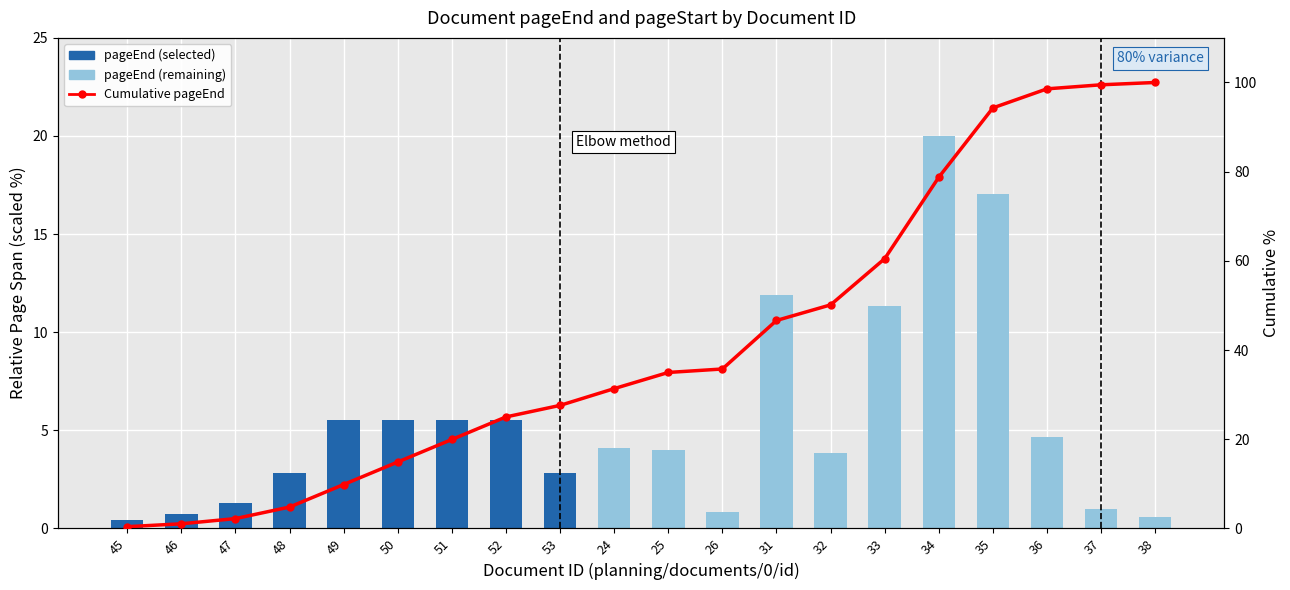

How many data points in pageEnd are less than 4?

10